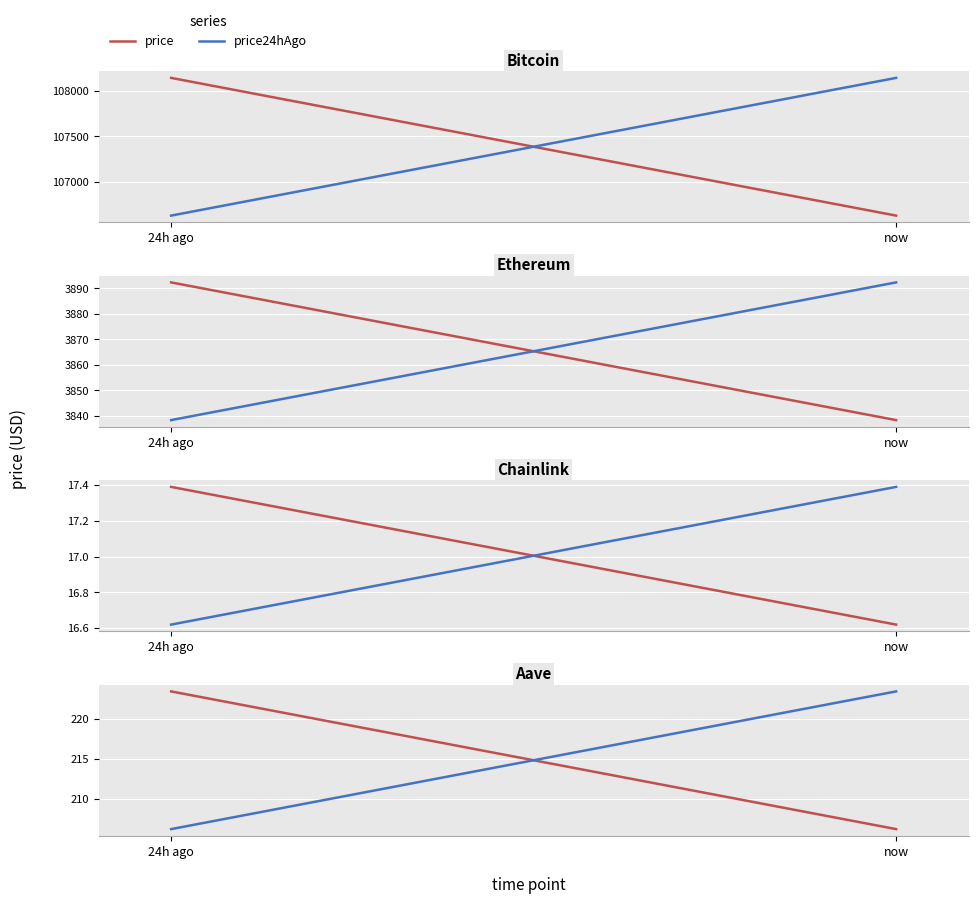

How many data points in price are above 223?

1